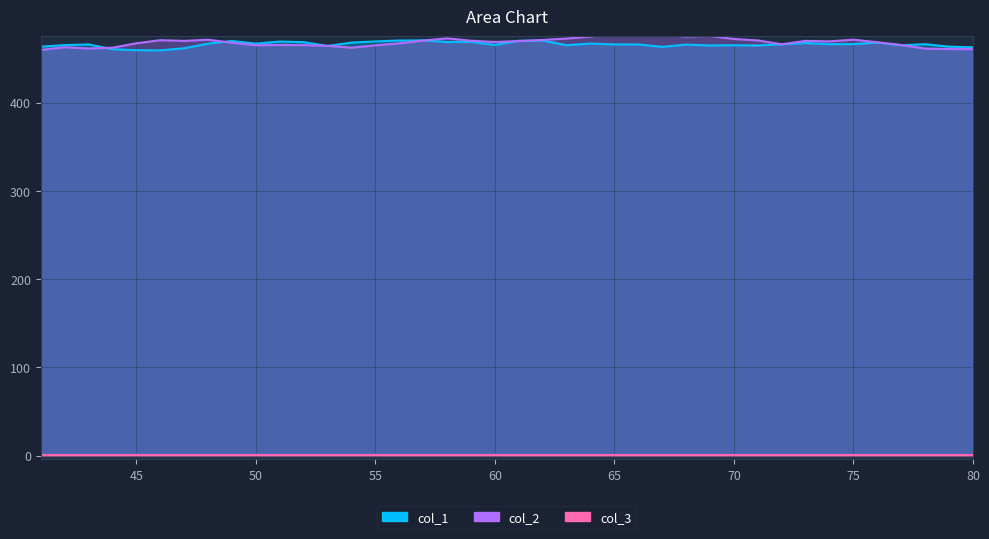

What is the average value of the col_1 series?

466.0